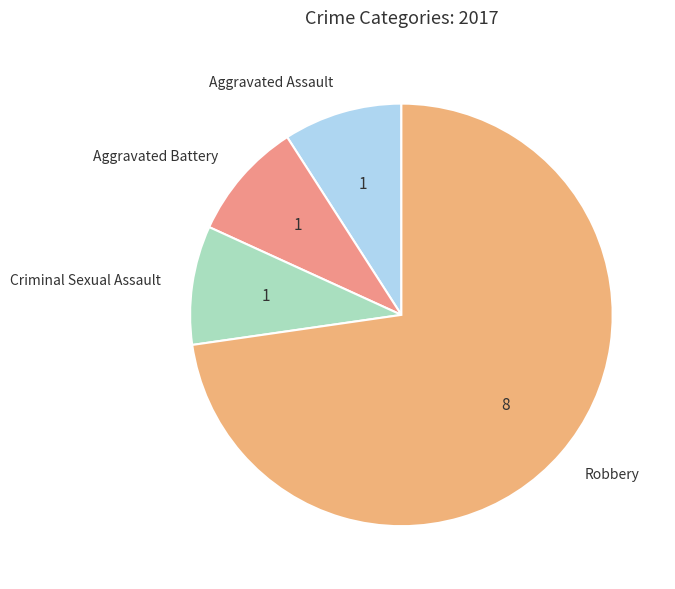

Is it true that Aggravated Assault is 9% of the pie?

True